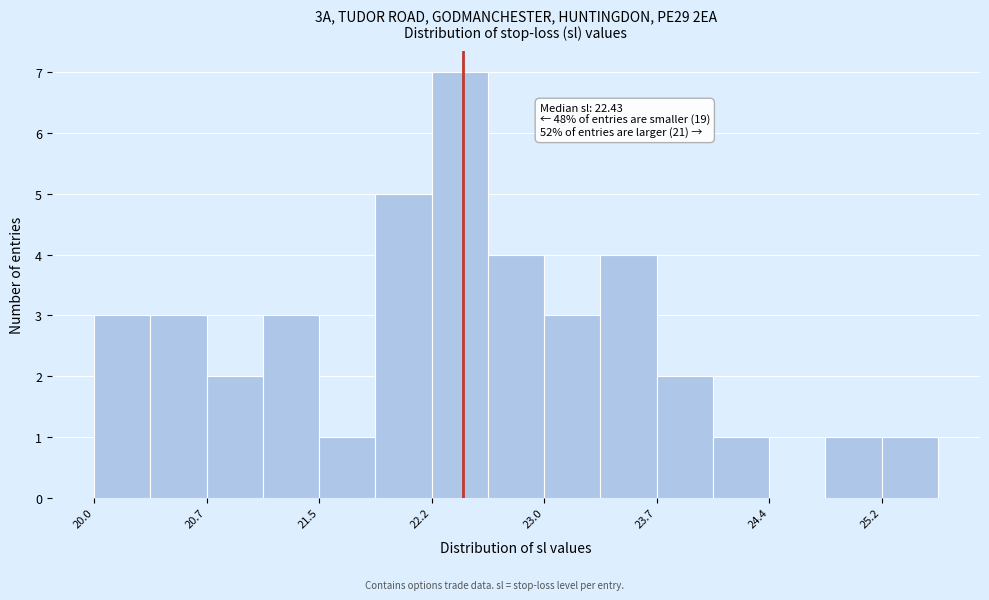

Read against the x-axis, roughly where is the centre of the tallest bar?

22.4